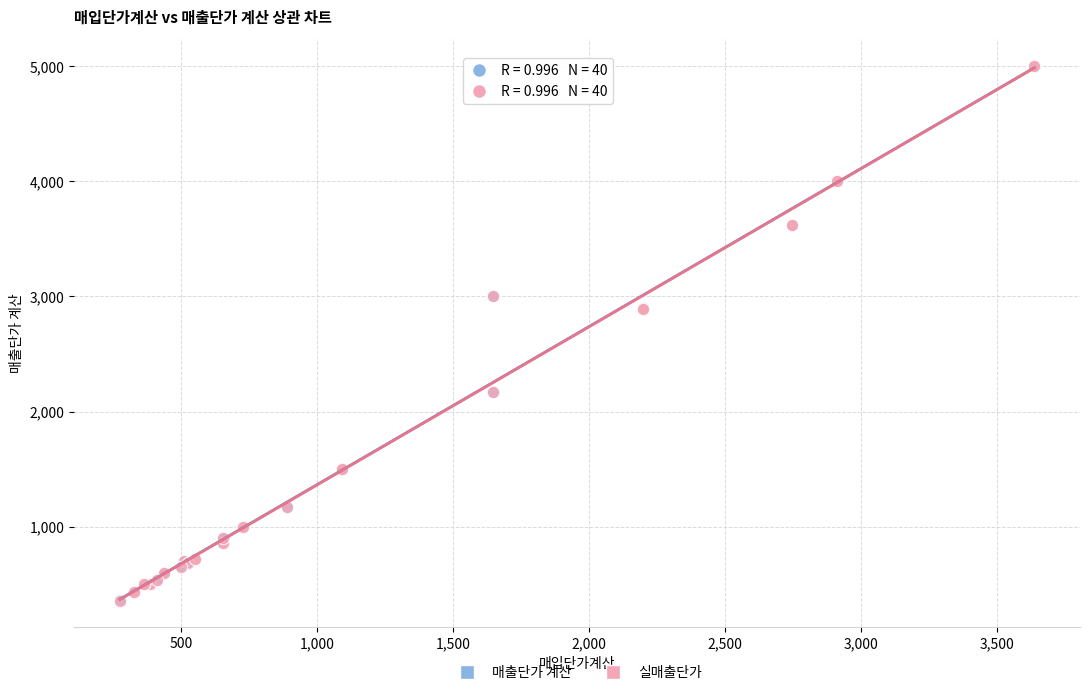

What are all the series names shown in the legend?

매출단가 계산, 실매출단가